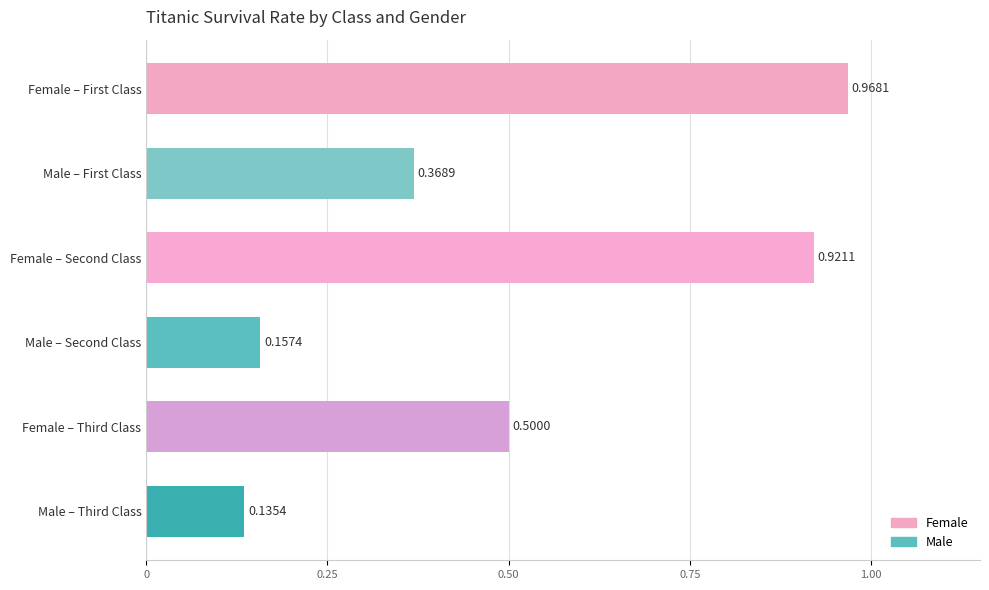

Where is the data nearest to the value 0?

Male – Third Class